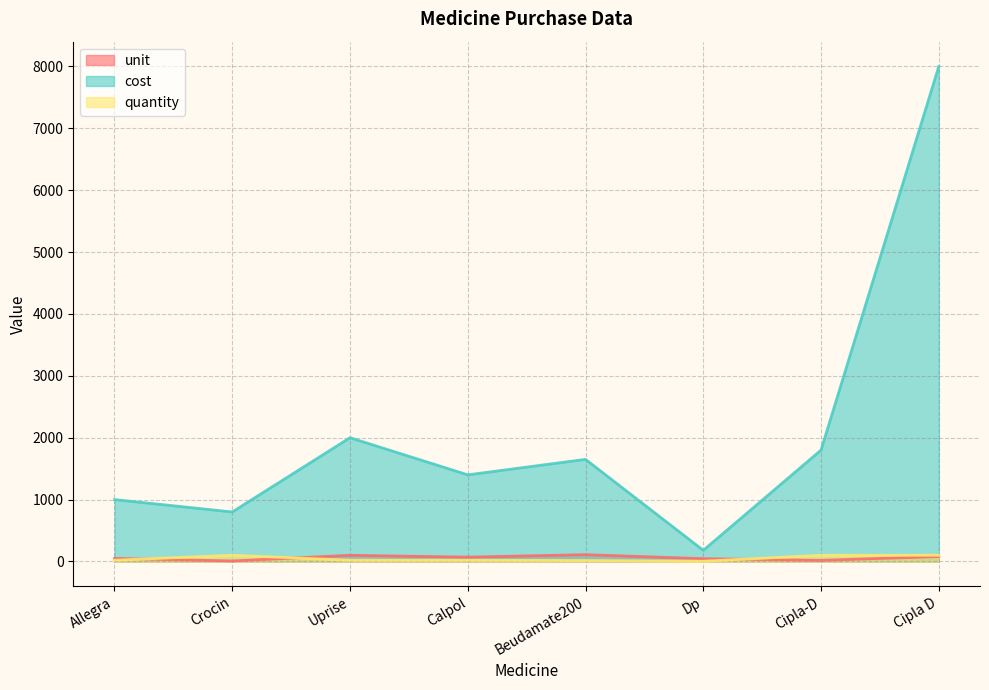

At how many categories does at least one series exceed 55?

8